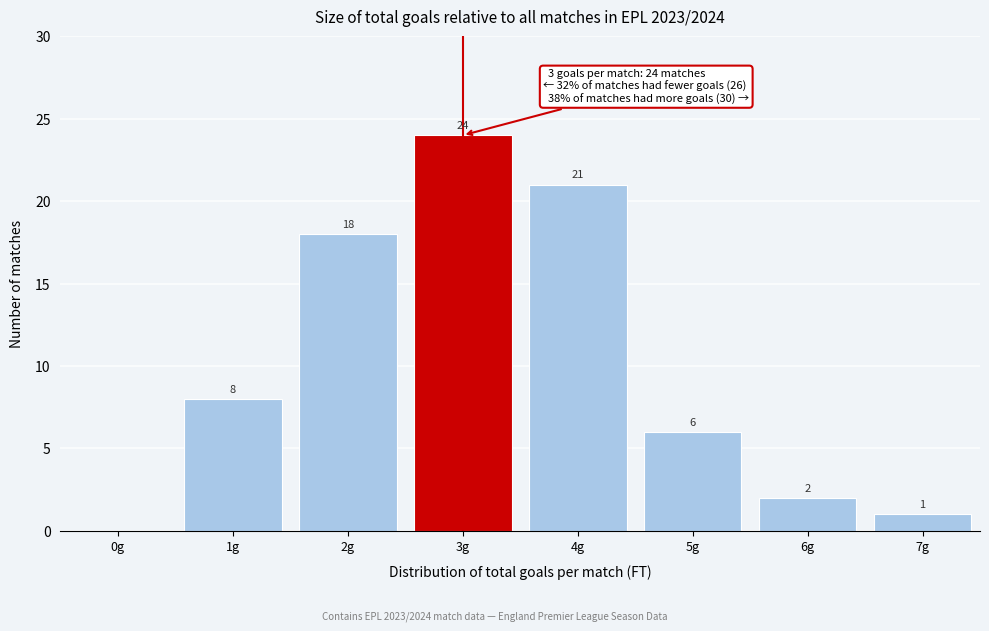

Reading left to right, transcribe all the data shown in this chart.

0g=0	1g=8	2g=18	3g=24	4g=21	5g=6	6g=2	7g=1